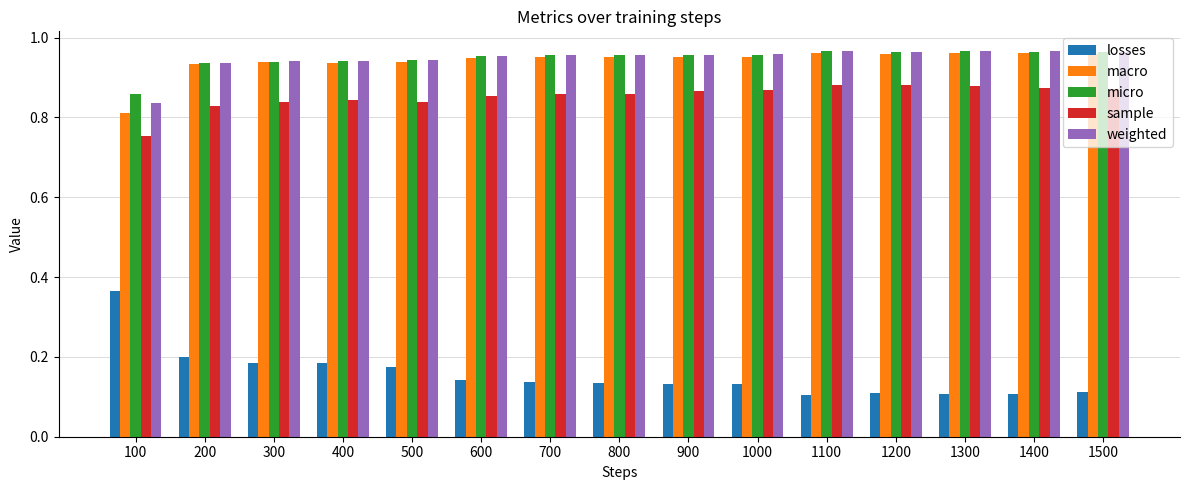

What is the total value across all series at 500?

3.8